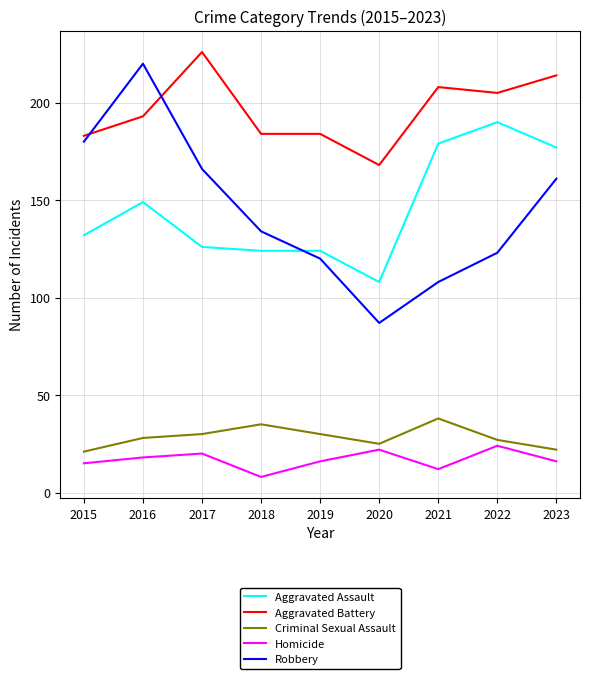

Which series has the largest total across all categories?

Aggravated Battery